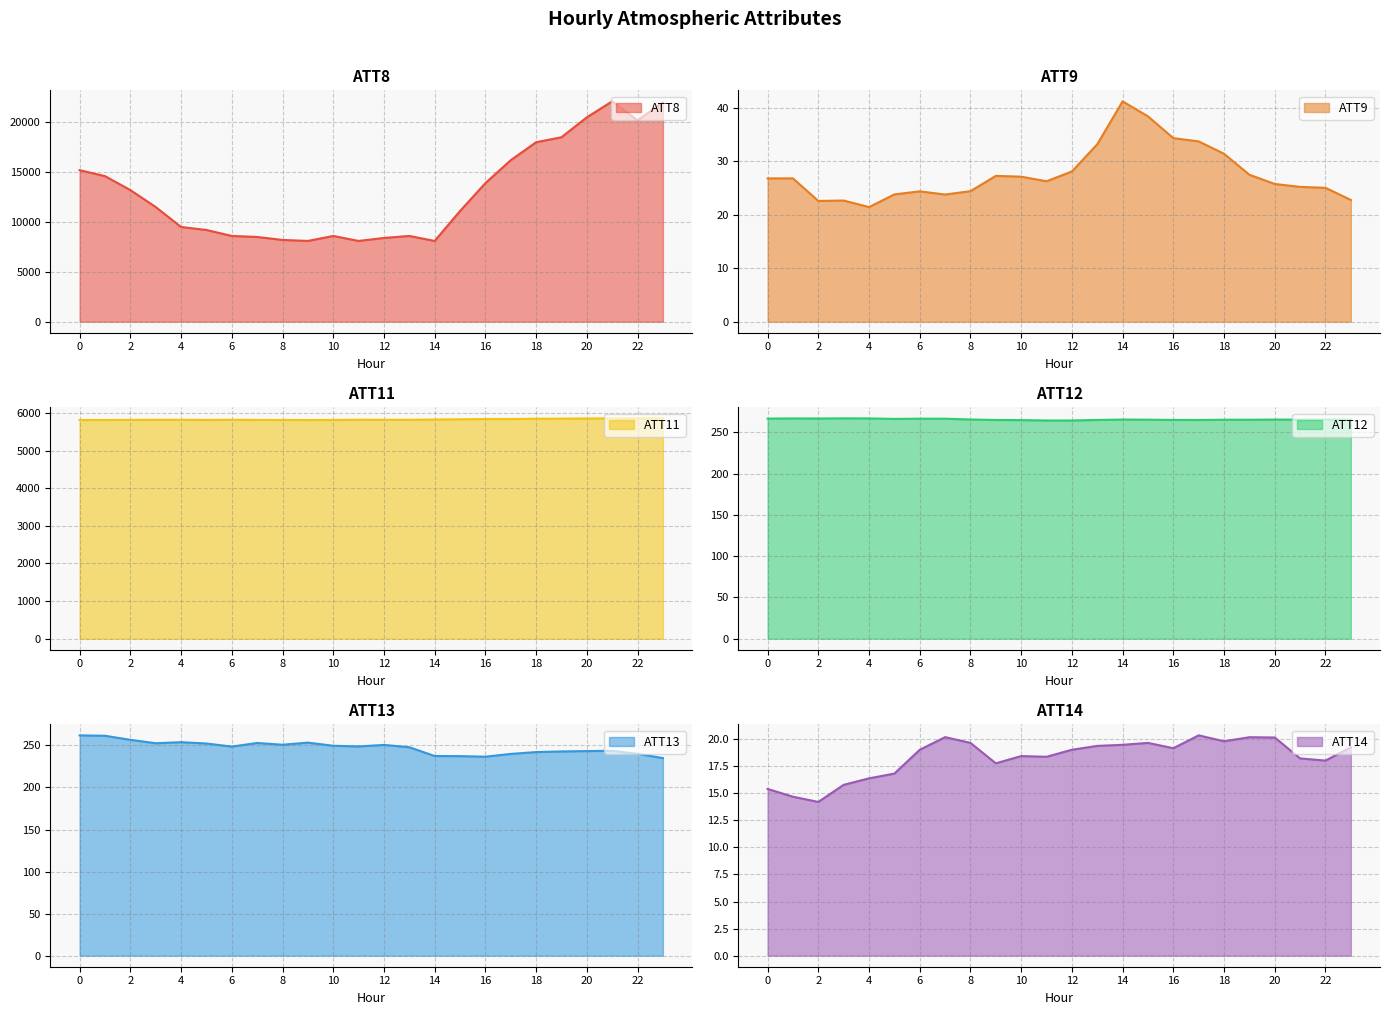

List the labels in order of ATT9 value, largest first.

14, 15, 16, 17, 13, 18, 12, 19, 9, 10, 1, 0, 11, 20, 21, 22, 8, 6, 5, 7, 23, 3, 2, 4